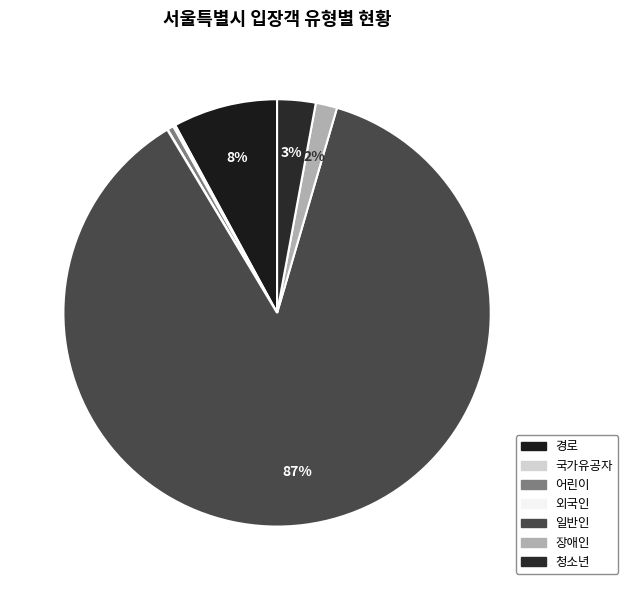

What is the smallest slice in the pie chart?

외국인